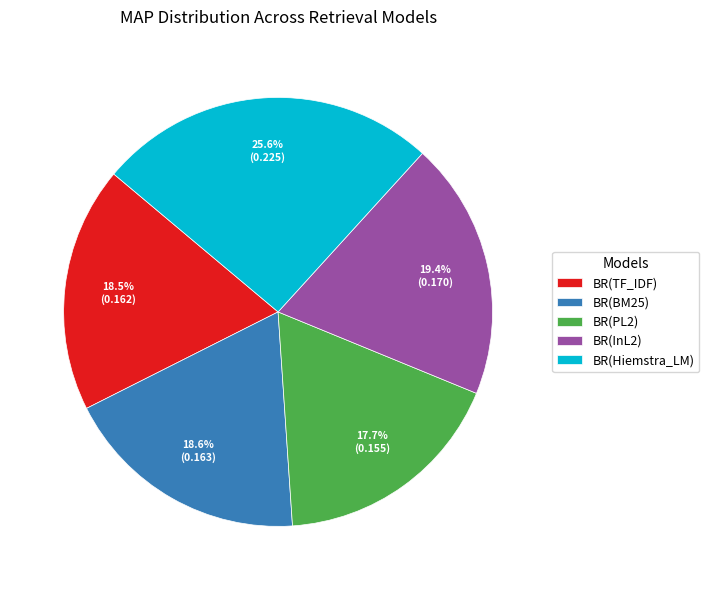

What is the total percentage of BR(InL2) and BR(PL2)?

37.2%